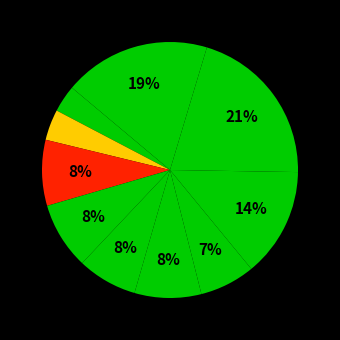

Is there any slice that represents more than half of the pie?

No